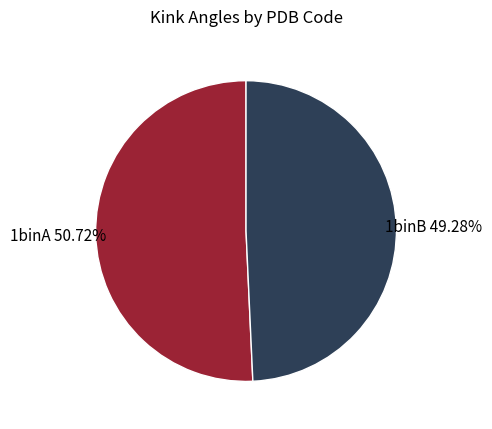

What is the ratio of the value at 1binB to the value at 1binA?

1.0